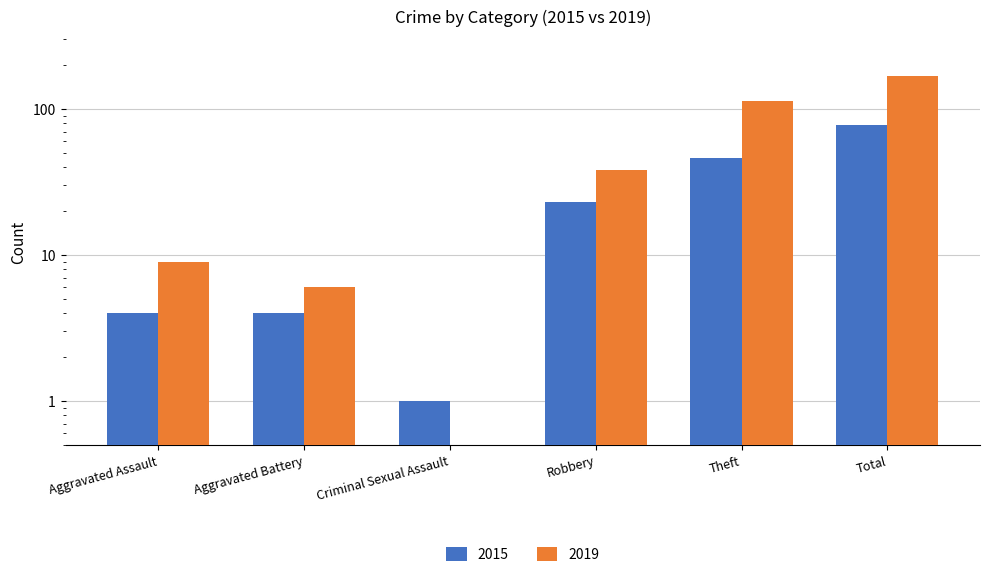

What position from the left is Criminal Sexual Assault?

3